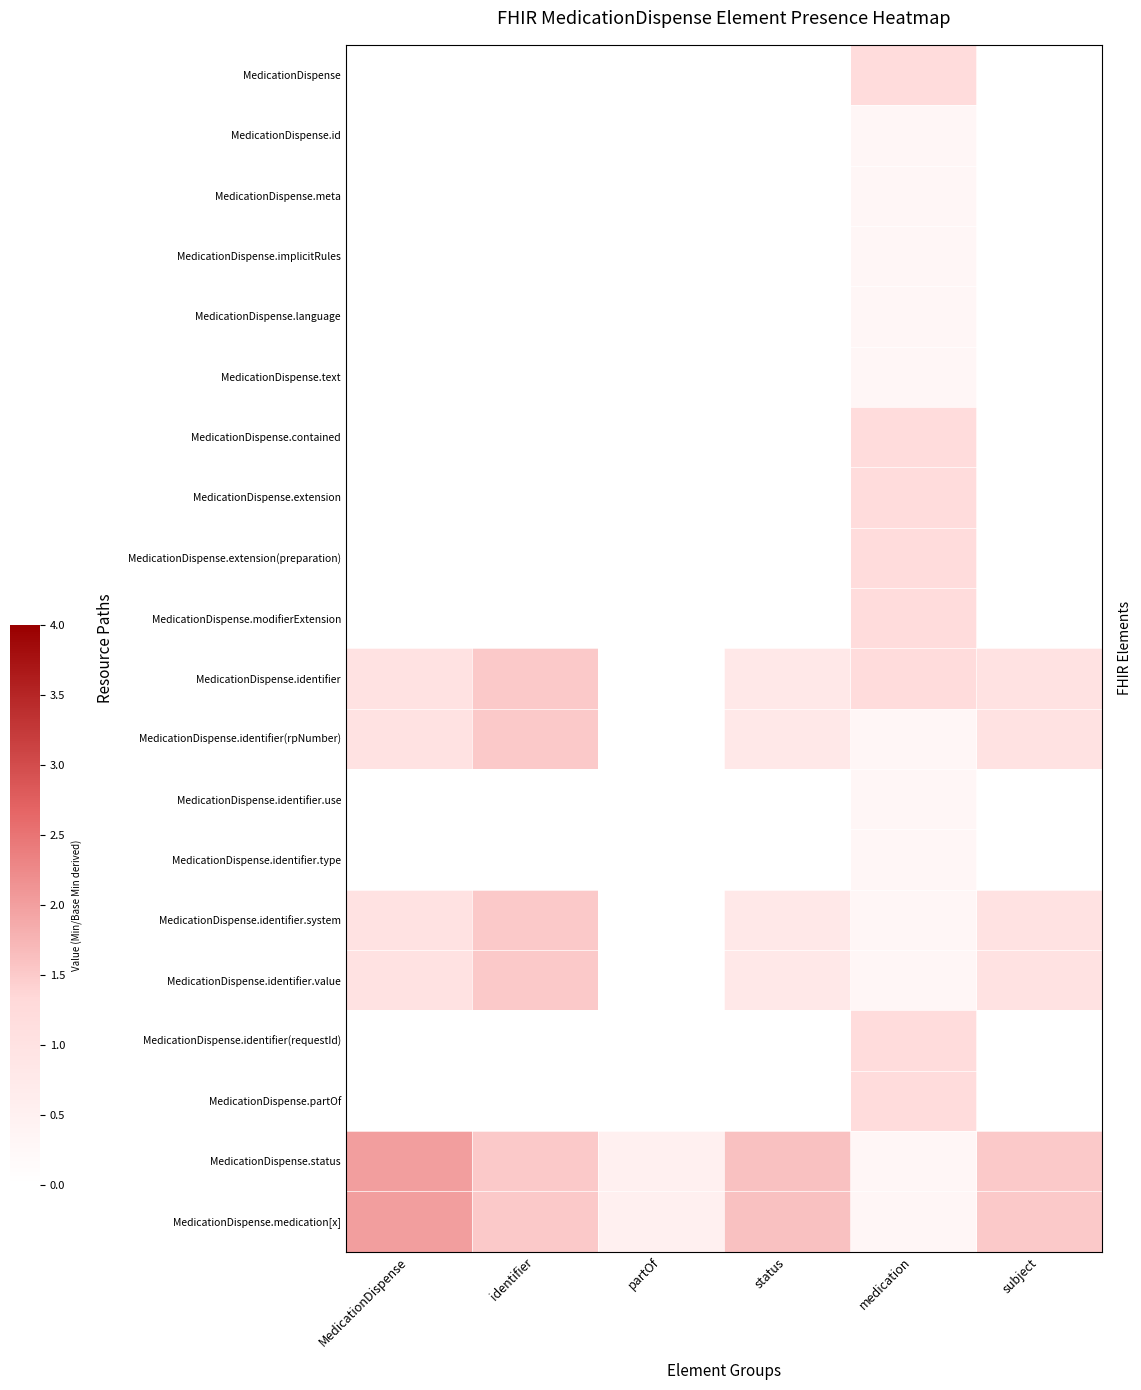

Between status and subject, which is larger?

status